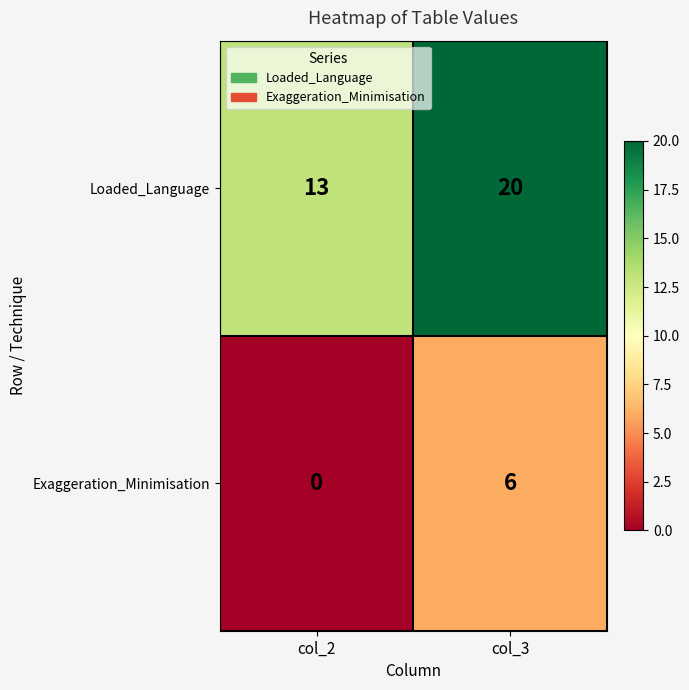

What is the maximum value for Exaggeration_Minimisation?

6